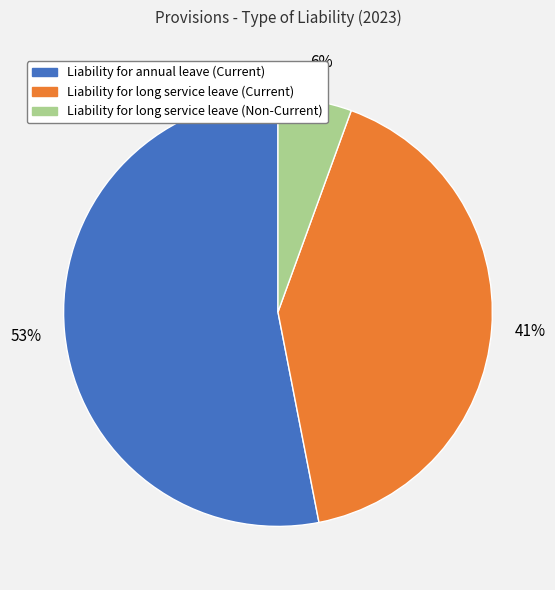

Does Liability for long service leave (Current) account for over 50% of the chart?

No